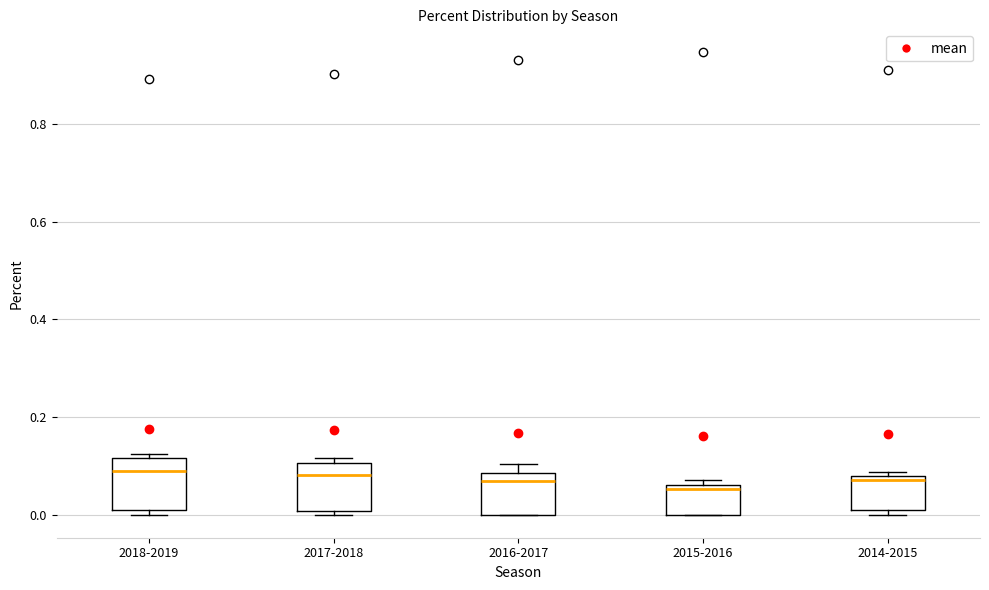

Where is the lower edge of the box for 2014-2015 on the y-axis? The values are not printed on the chart, so give them approximately, as read against the axis.

0.00